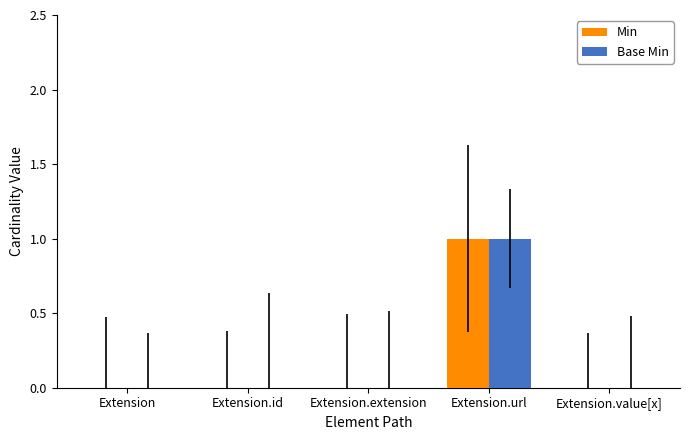

At which category is the sum across all series the highest?

Extension.url